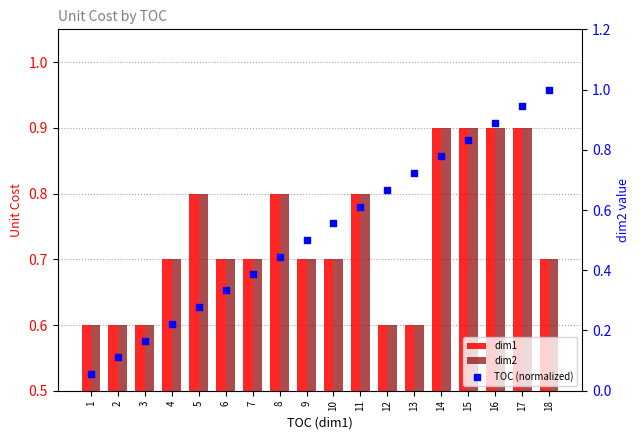

Which series reaches the minimum Y coordinate?

TOC (normalized)